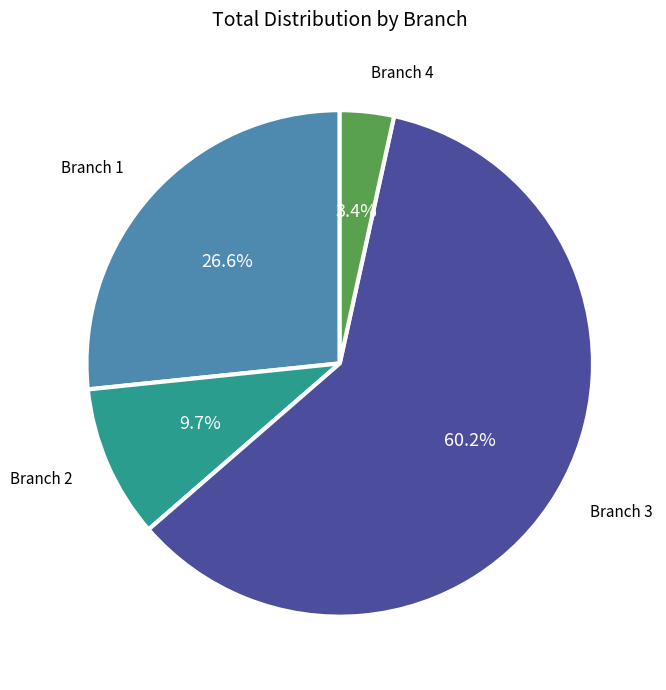

Is there any slice that represents more than half of the pie?

Yes